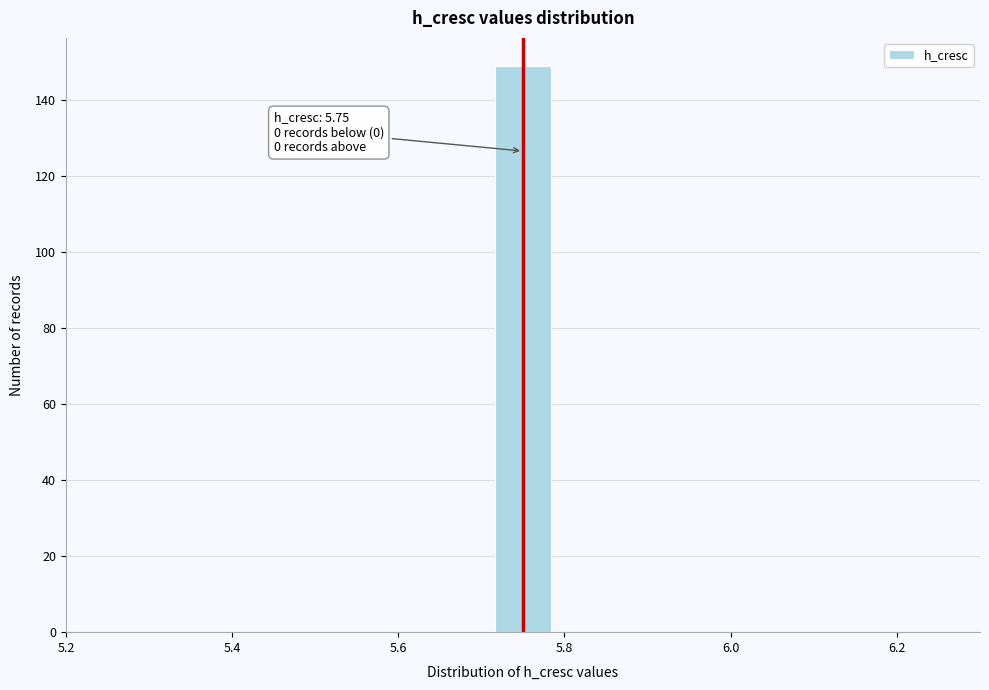

Read against the x-axis, roughly where is the centre of the tallest bar?

5.76